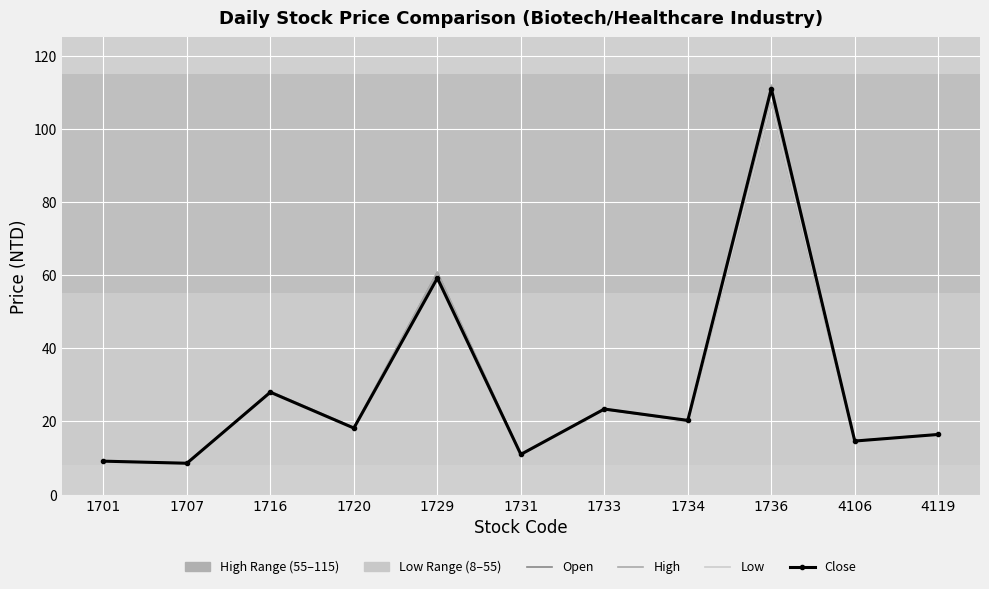

True or false: High has a value of 15.3 at 1731.

False